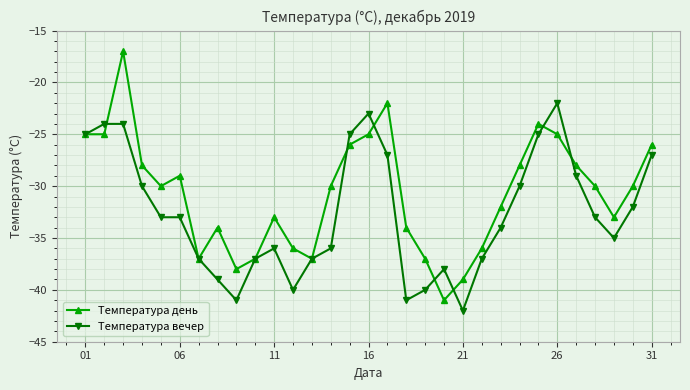

What is the minimum value shown in the chart?

-42